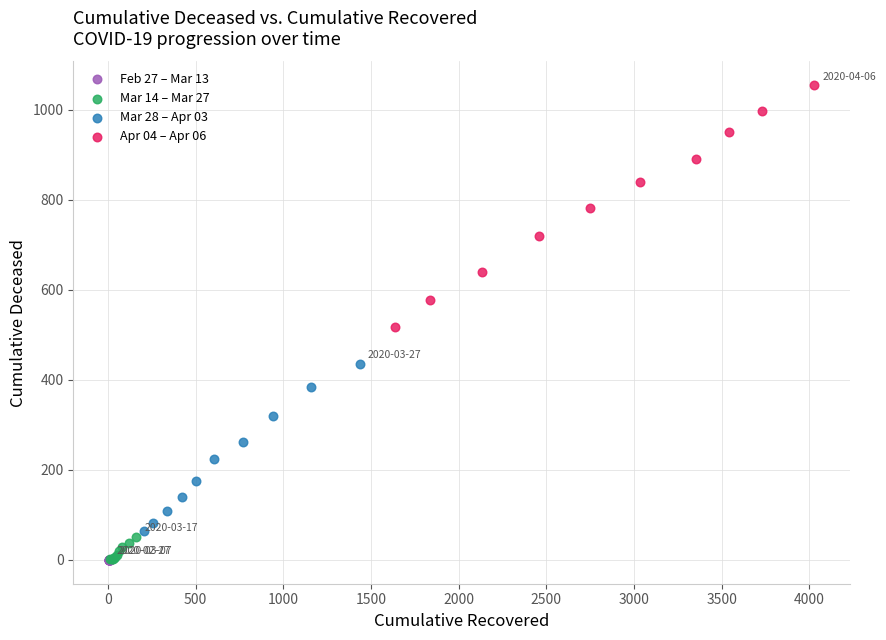

What are all the series names shown in the legend?

Feb 27 – Mar 13, Mar 14 – Mar 27, Mar 28 – Apr 03, Apr 04 – Apr 06